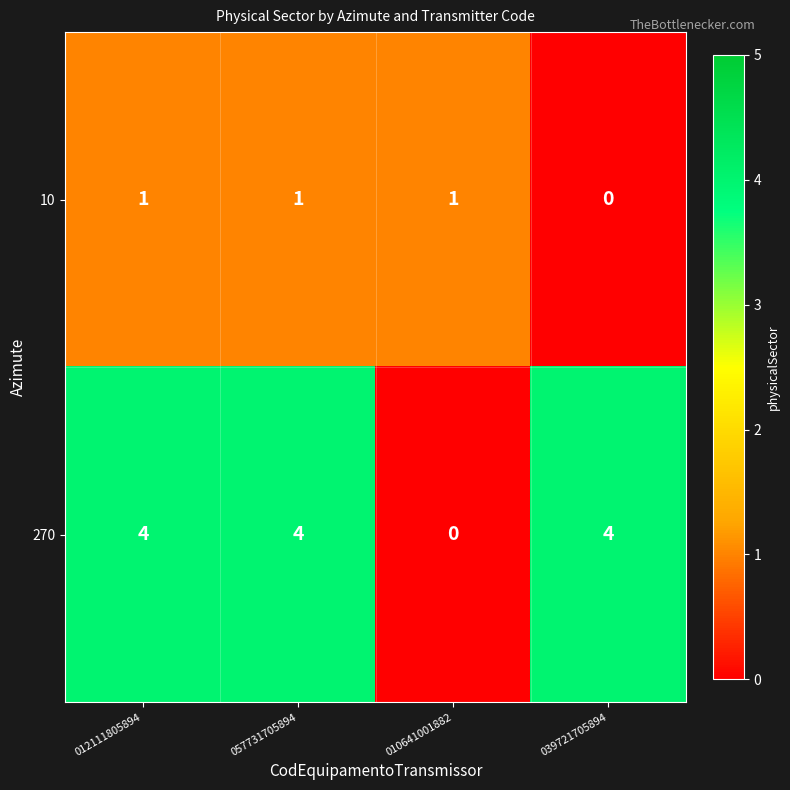

What is the sum of all 10 values?

3